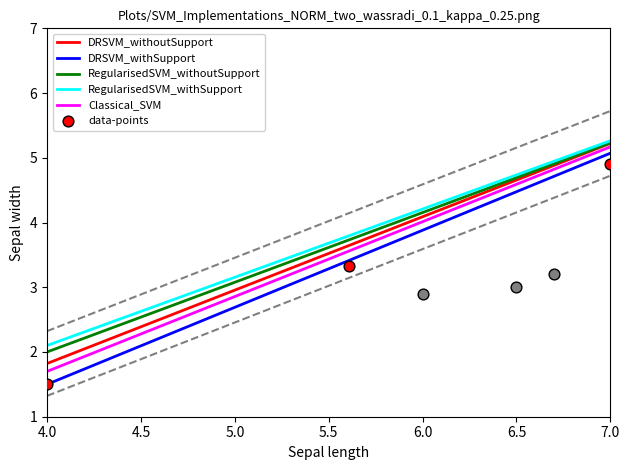

What is the maximum value for RegularisedSVM_withSupport?

5.3